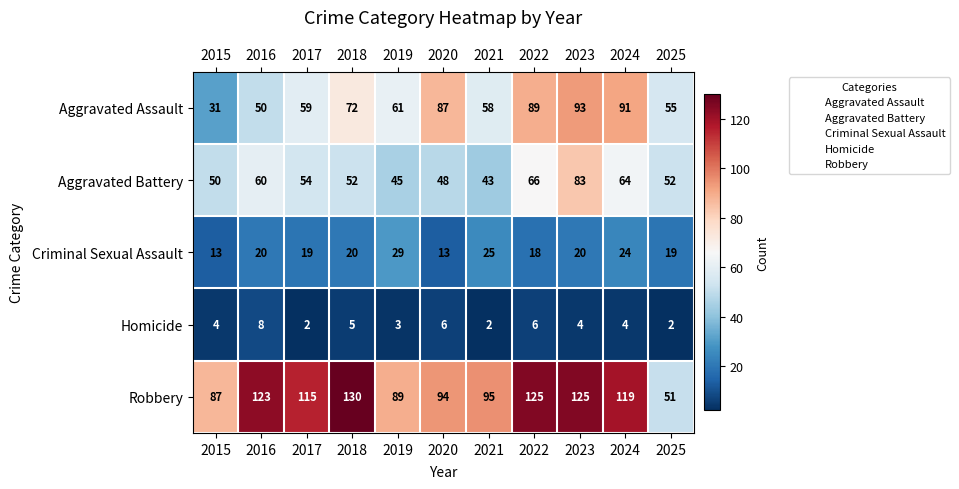

What is the approximate value of Aggravated Assault at 2017?

59